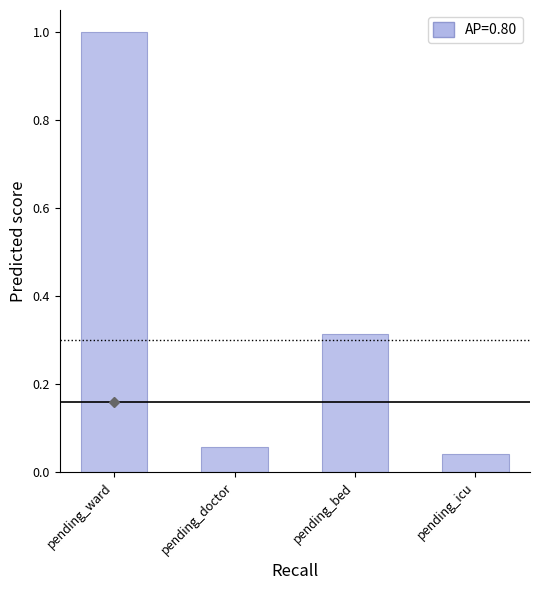

What is the difference between the maximum and minimum values?

1.0